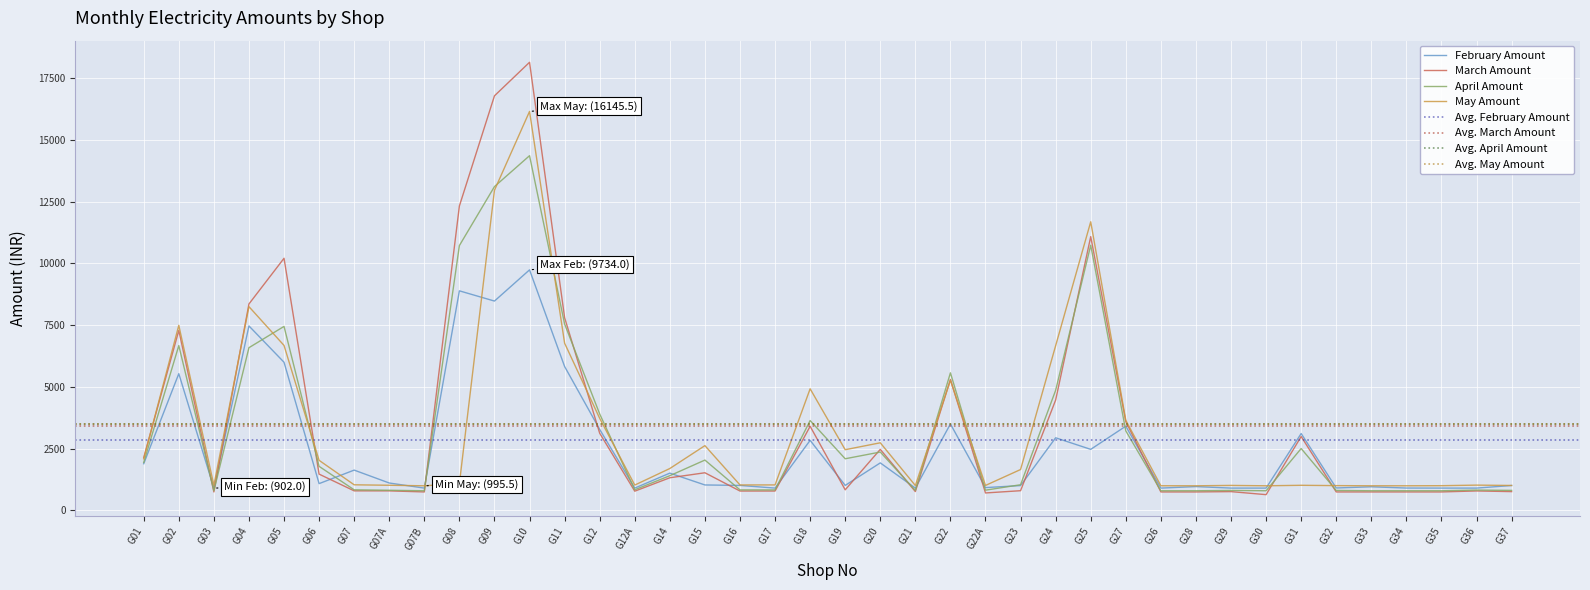

List the labels in order of April Amount value, largest first.

G10, G09, G25, G08, G11, G05, G02, G04, G22, G24, G12, G18, G27, G31, G20, G19, G15, G01, G06, G14, G23, G12A, G07, G16, G17, G36, G22A, G07A, G37, G21, G29, G32, G03, G07B, G26, G28, G30, G33, G34, G35